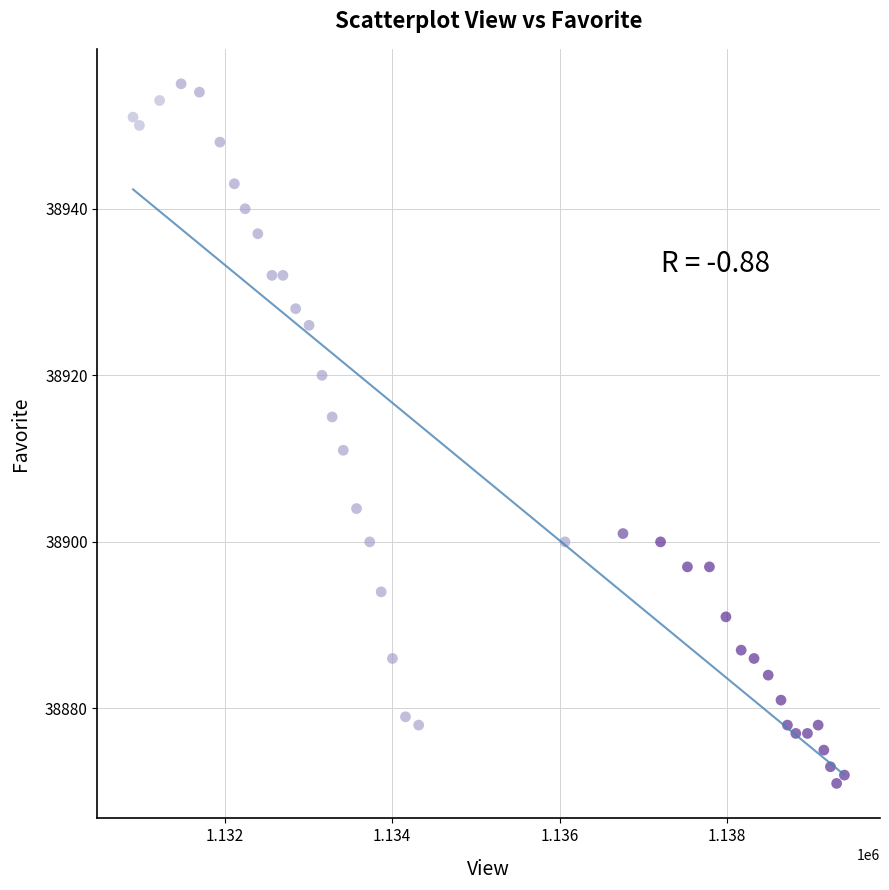

What is the range of X values (max minus min)?

8500